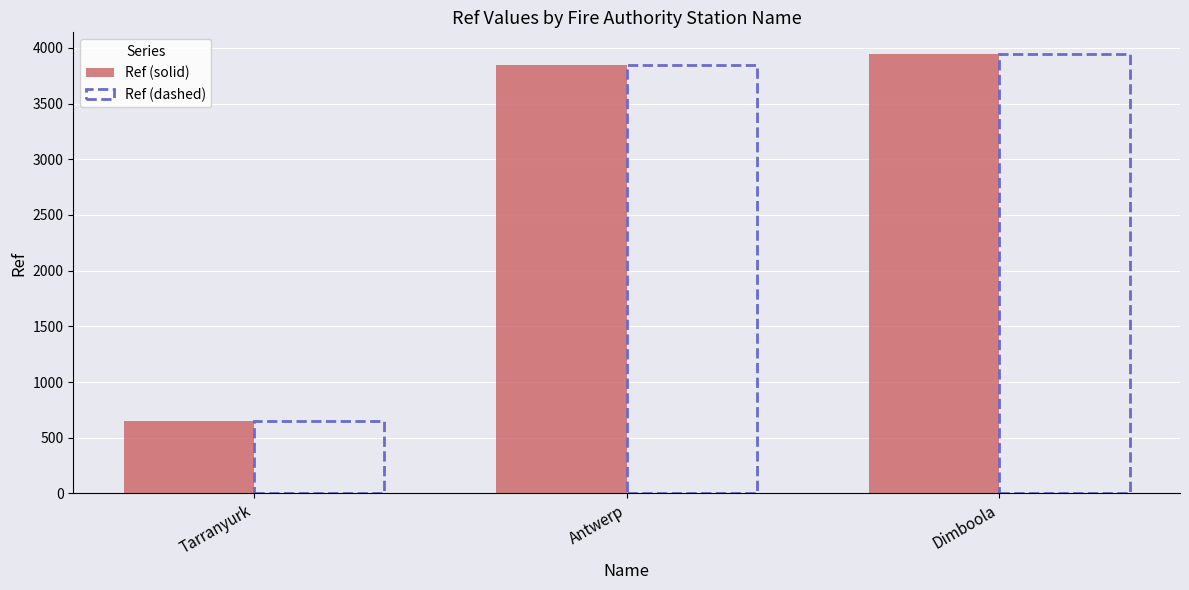

What is the approximate value of Ref (dashed) at Dimboola, to the nearest 50?

3950